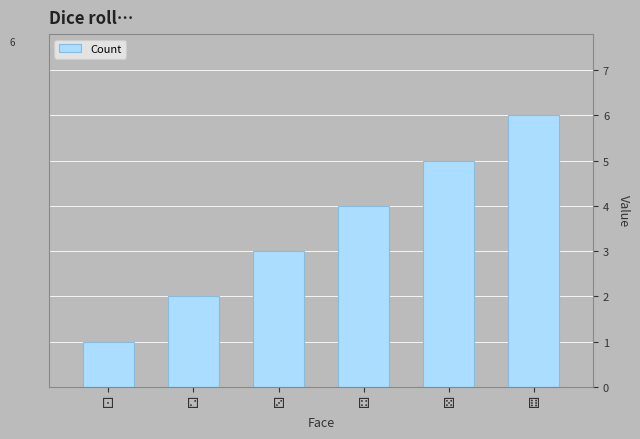

What is the average value?

4